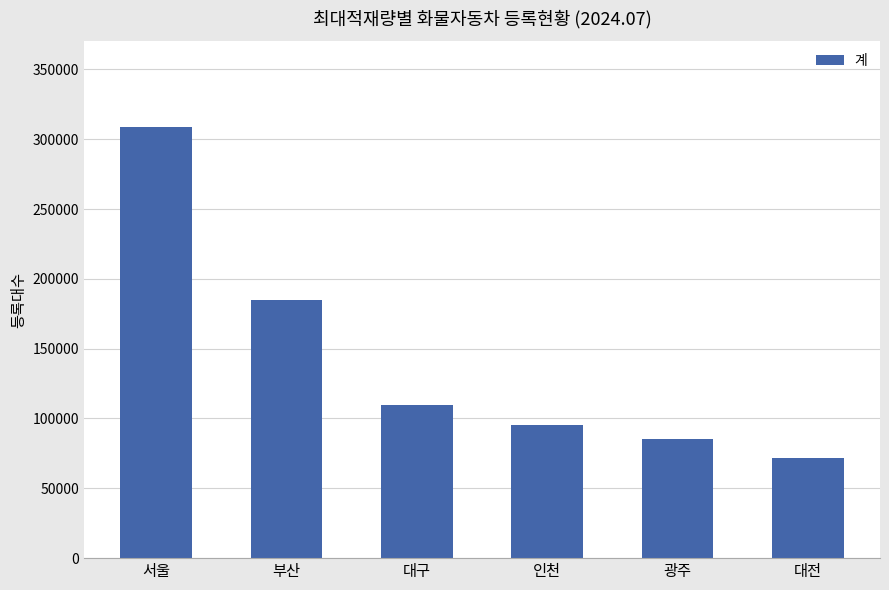

How many bars are there in total?

6